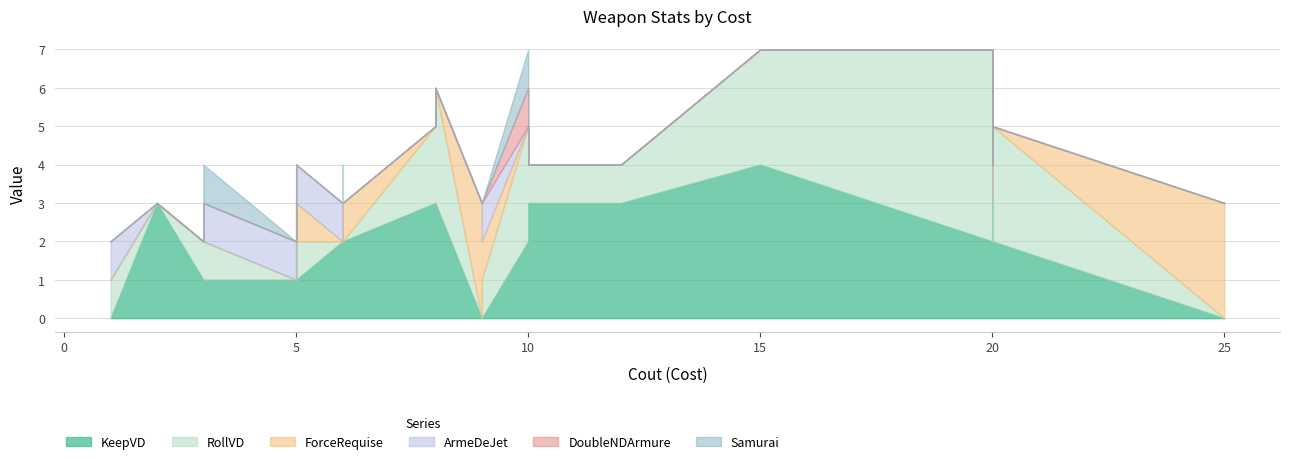

True or false: ForceRequise has more than 2 points higher than both neighbors.

True